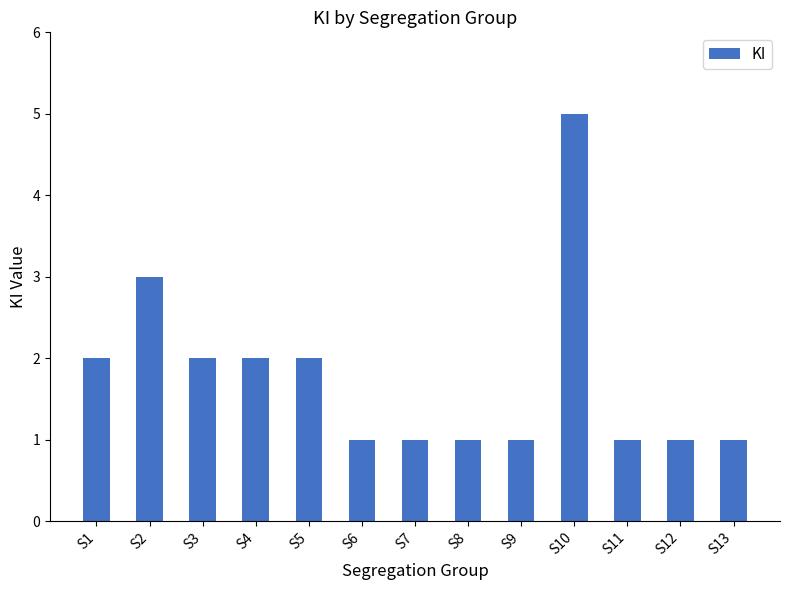

The chart shows a value of 0 at S12. True or false?

False